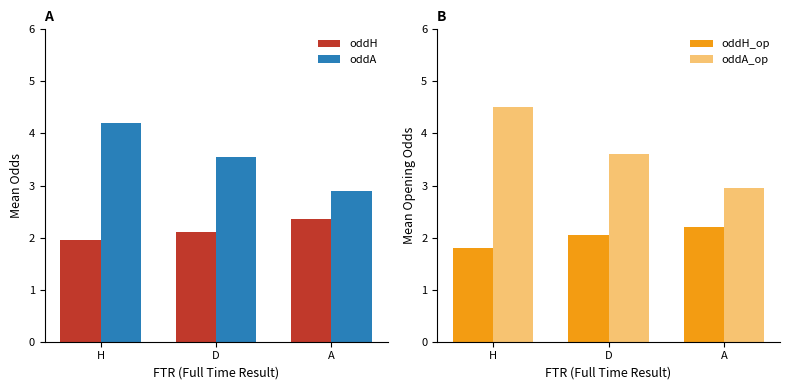

What position from the left is H?

1